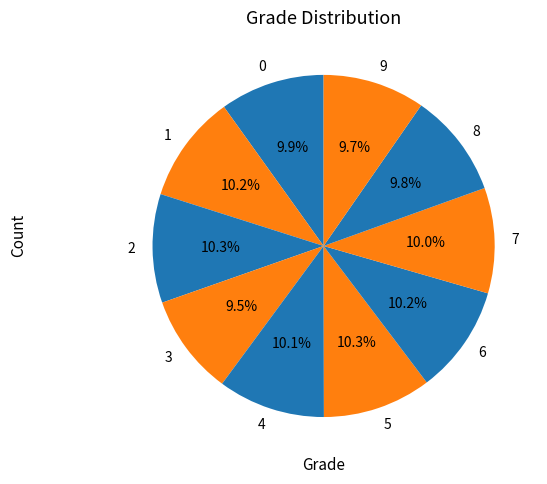

To the nearest percent, what is the difference between the largest and smallest slice percentages?

1%